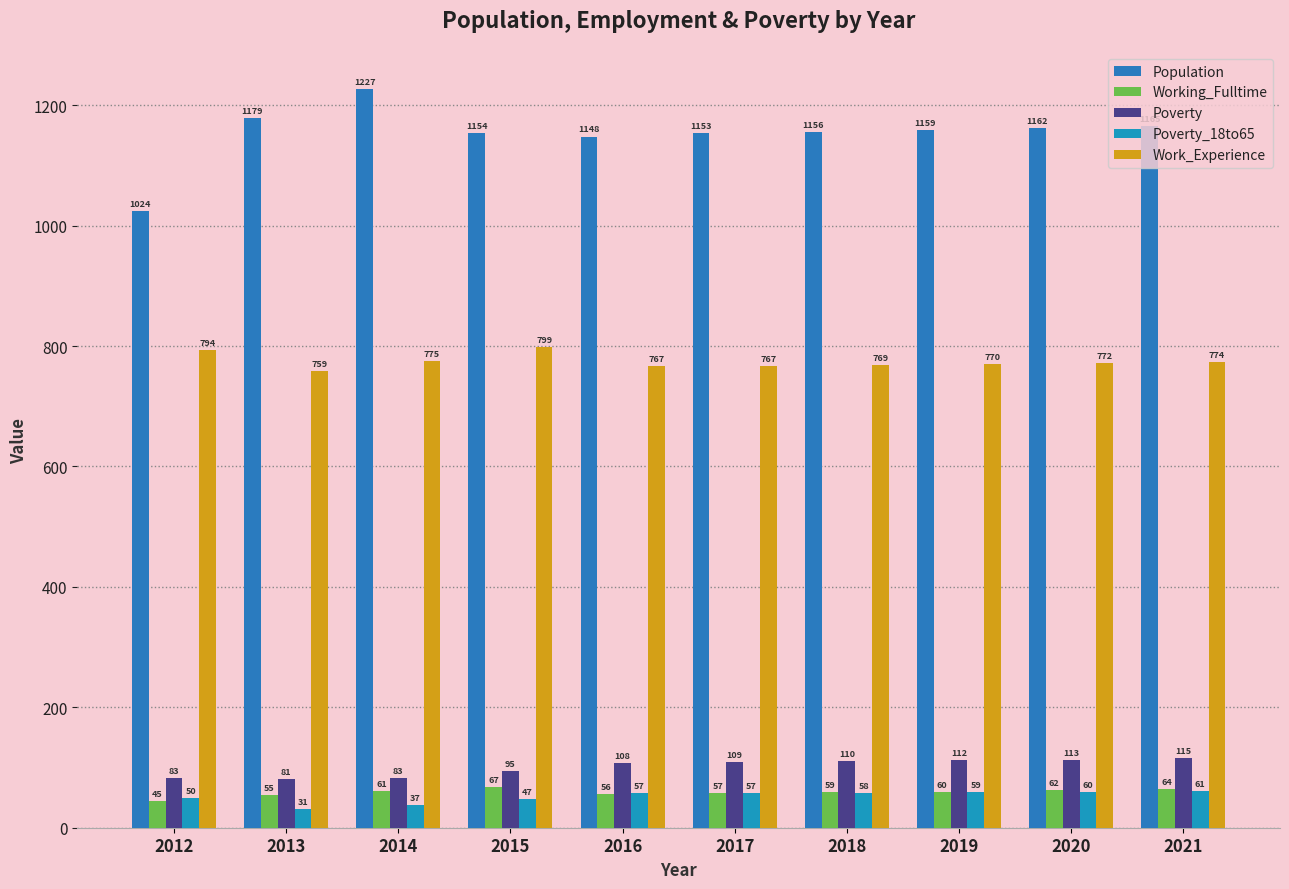

Where is Poverty_18to65 nearest to the value 46?

2015